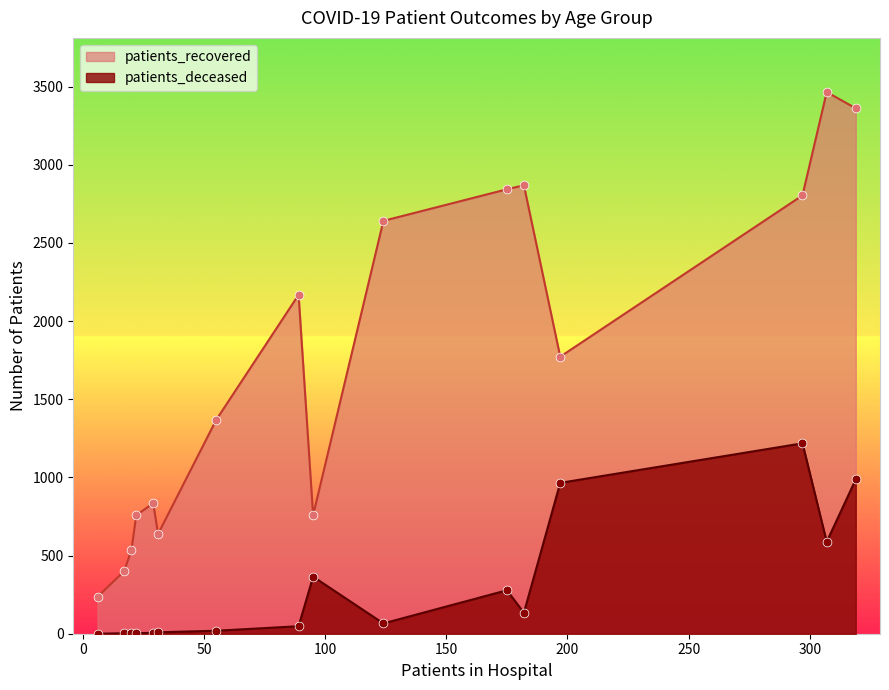

Which series has the largest total across all categories?

patients_recovered